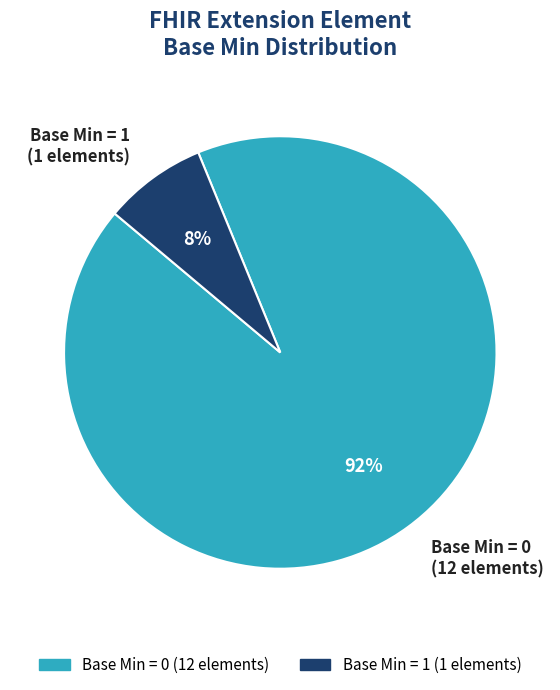

To the nearest percent, what is the average slice percentage?

50%